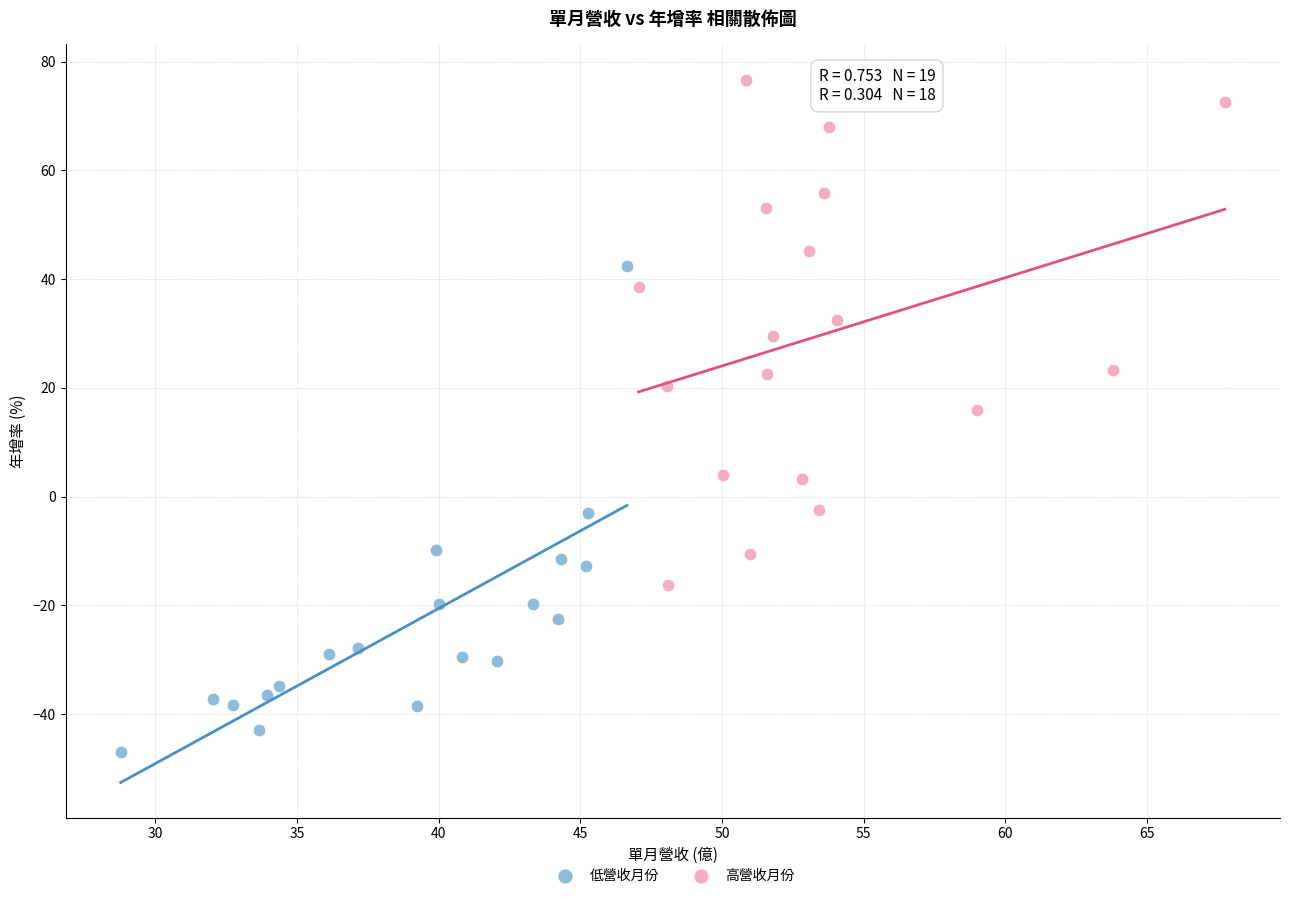

Which series reaches the minimum Y coordinate?

低營收月份